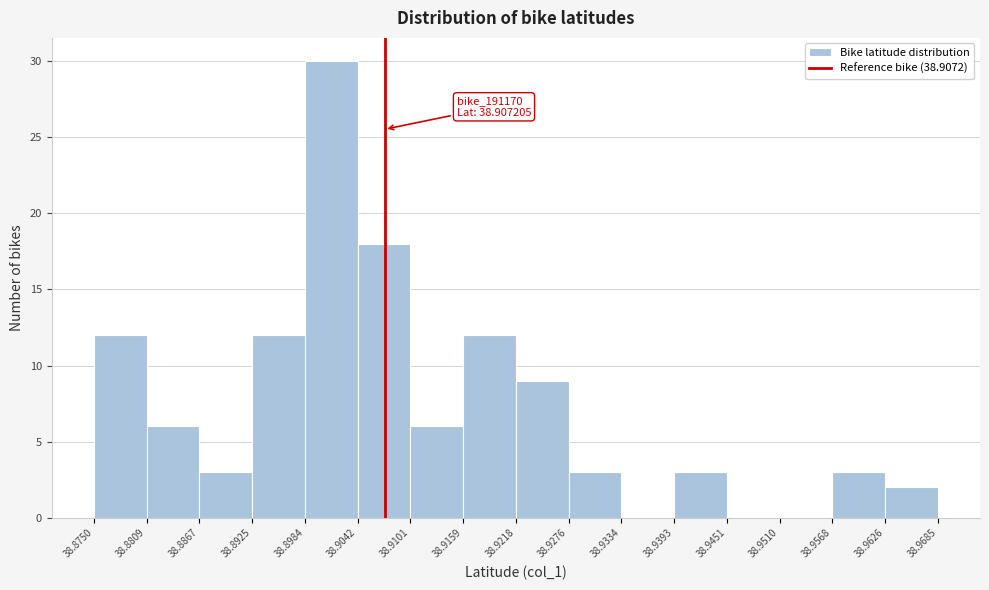

Which range on the x-axis has the tallest bar?

38.8984 to 38.9042